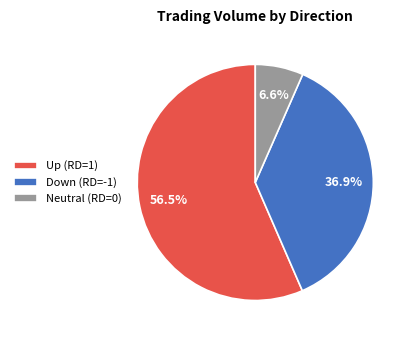

Is Neutral (RD=0) the majority of the pie?

No